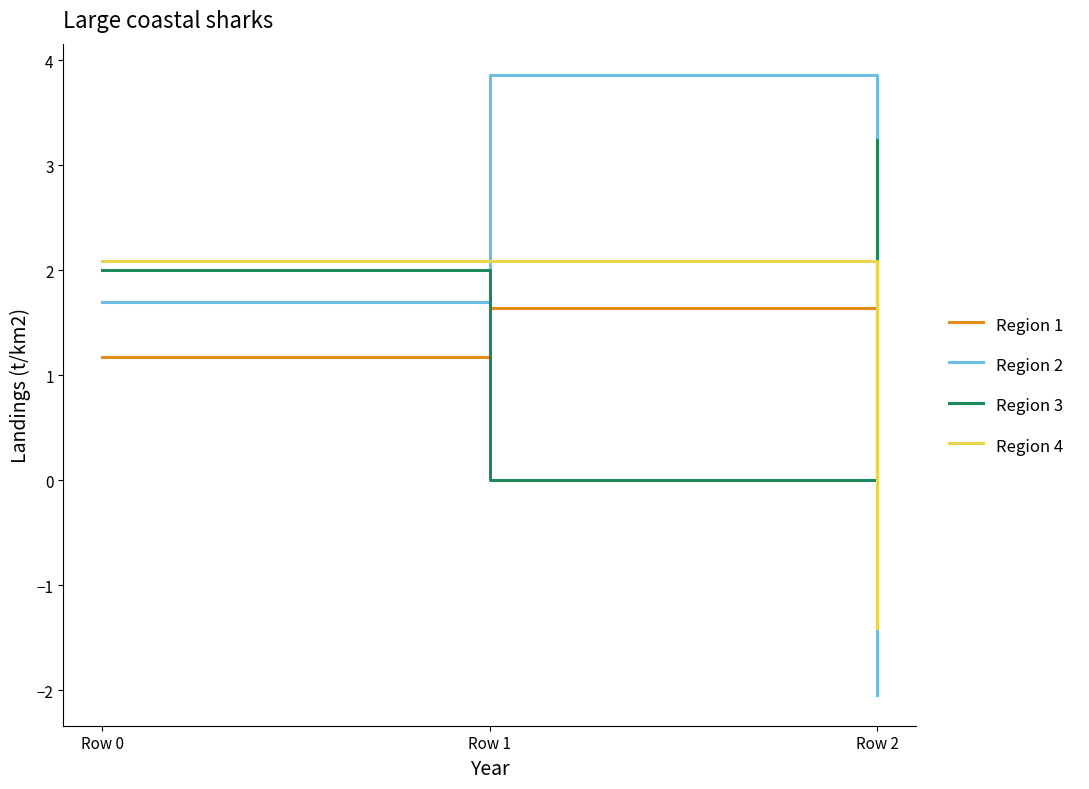

Reading left to right, extract all data points from this chart.

Region 1: Row 0=1.2	Row 1=1.6	Row 2=3.2
Region 2: Row 0=1.7	Row 1=3.9	Row 2=-2.0
Region 3: Row 0=2.0	Row 1=0.0	Row 2=3.2
Region 4: Row 0=2.1	Row 1=2.1	Row 2=-1.4